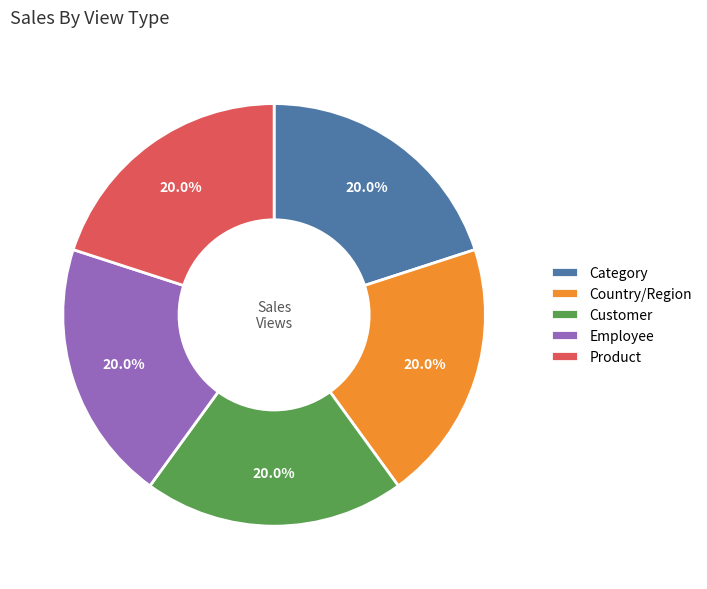

Does any single category account for the majority?

No